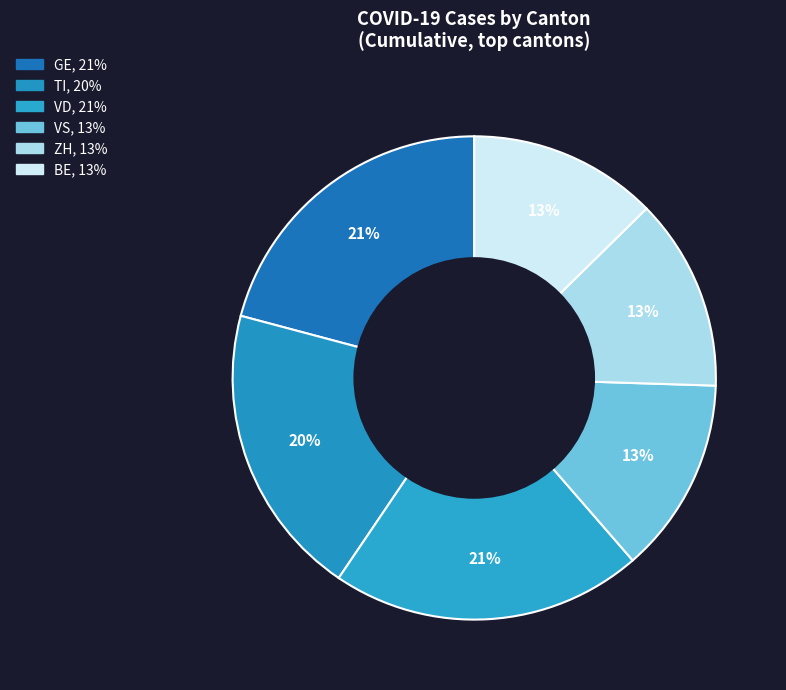

Is there a majority slice in this chart?

No